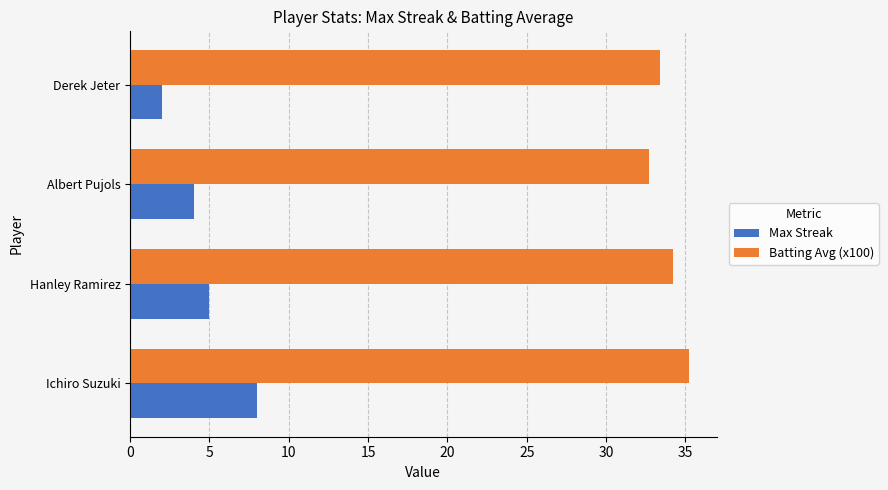

How many values in the Batting Avg (x100) series exceed 34?

2